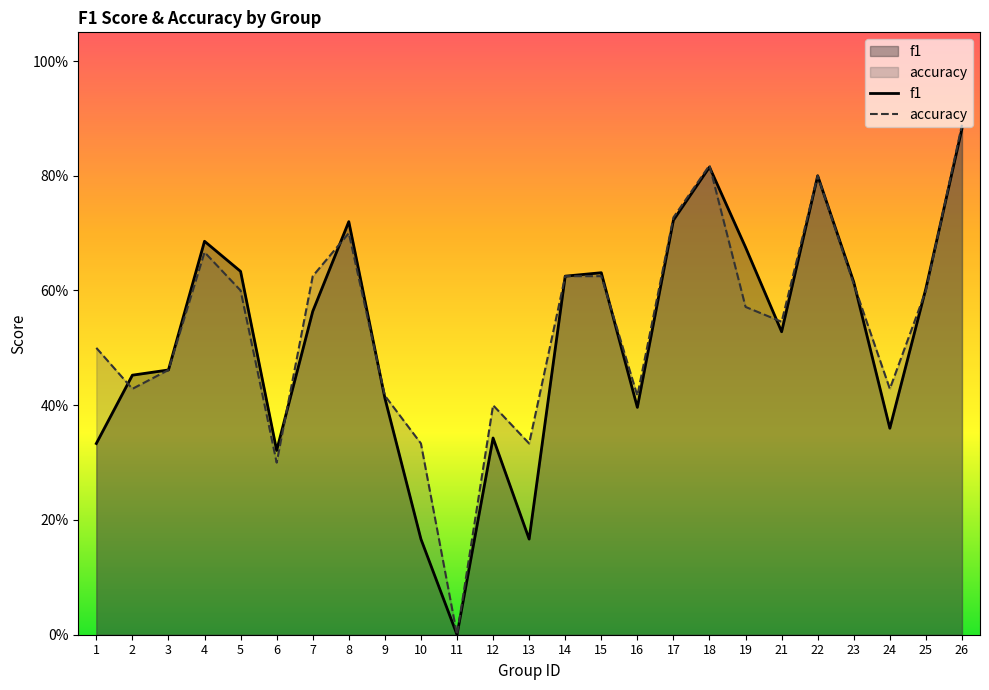

How many times do f1 and accuracy cross each other?

10